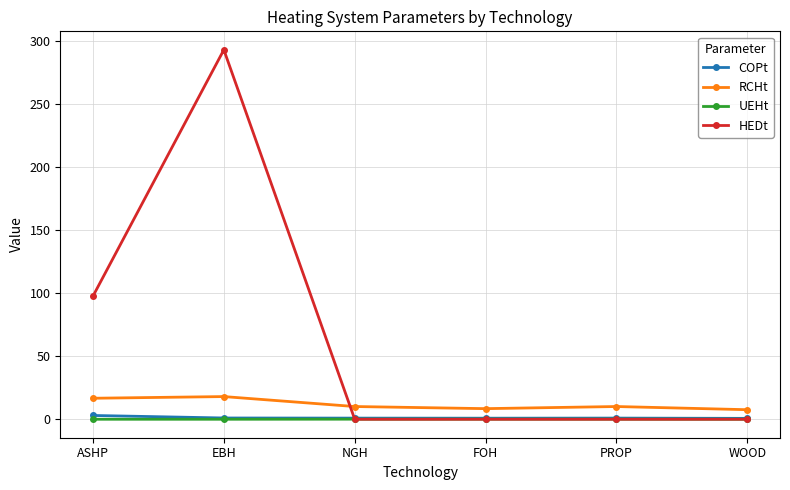

What is the maximum value for RCHt?

18.0